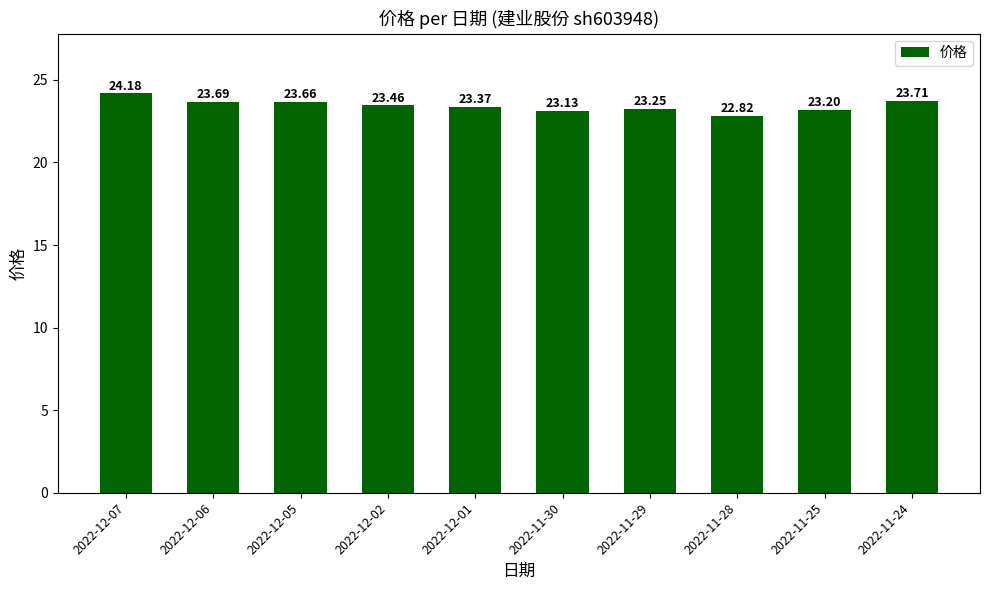

What is the value of the 3rd bar from the left?

23.7